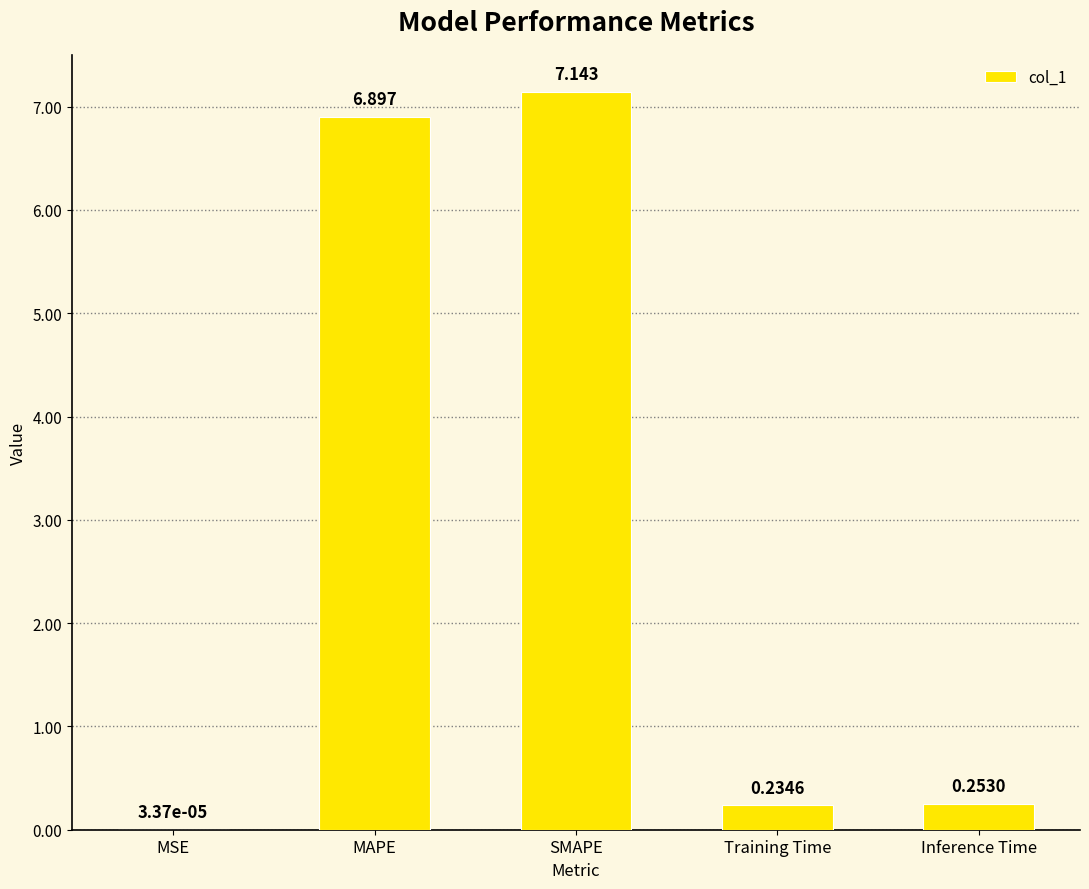

Between MSE and Training Time, which is larger?

Training Time